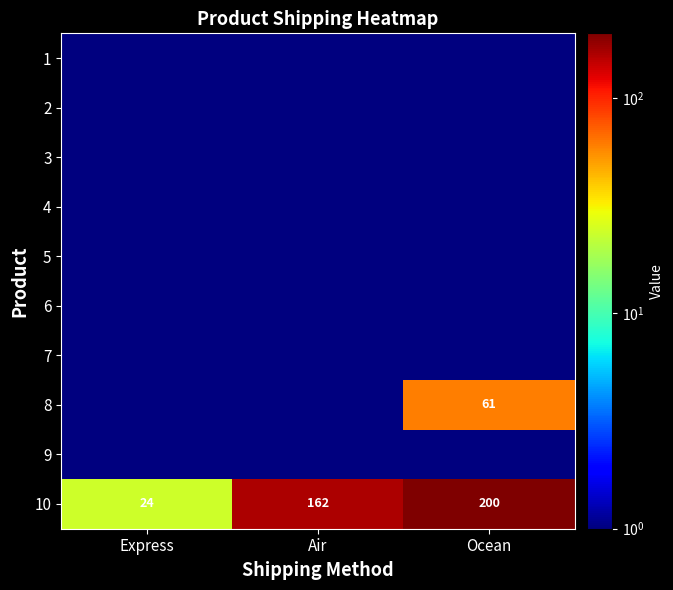

Which category has the lowest value across all series?

Express